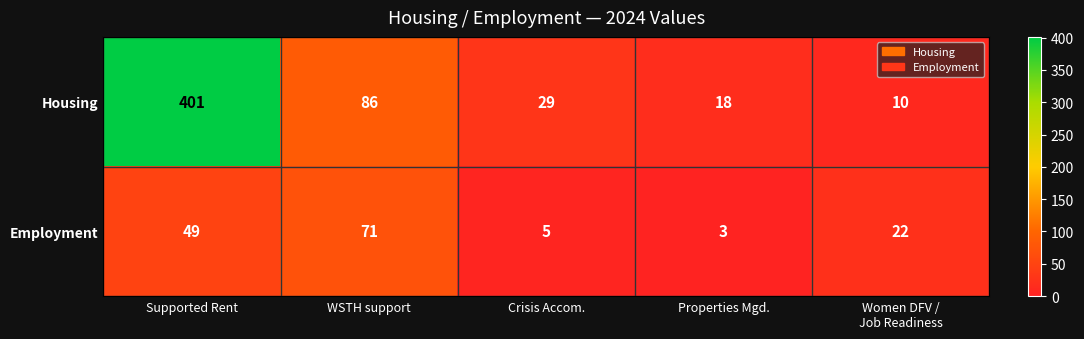

At which category does the chart reach its minimum across all series?

Properties Mgd.